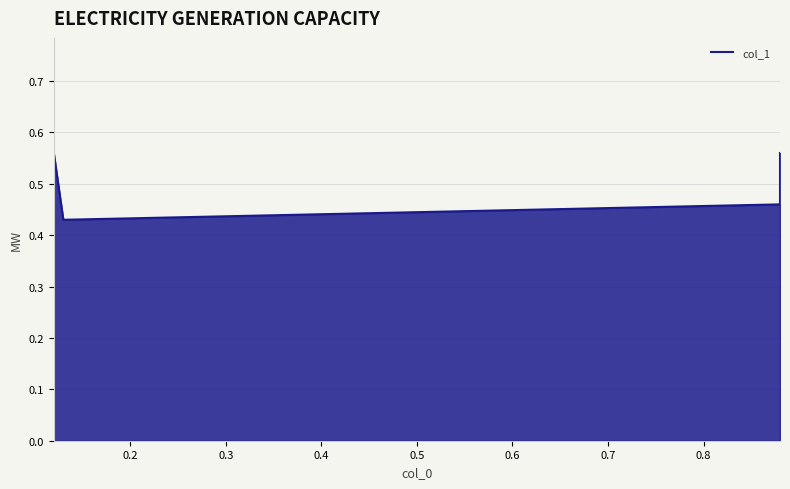

Reading left to right, transcribe all the data shown in this chart.

0.6	0.4	0.5	0.6